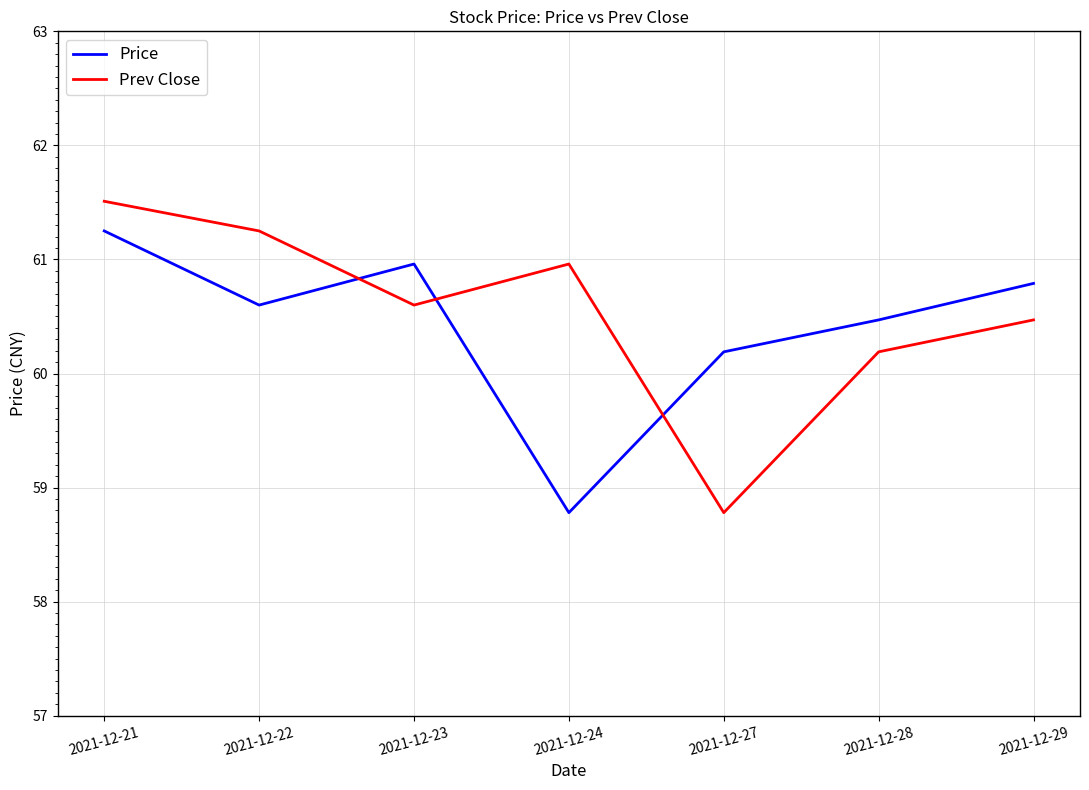

At which label is Prev Close closest to 60?

2021-12-28